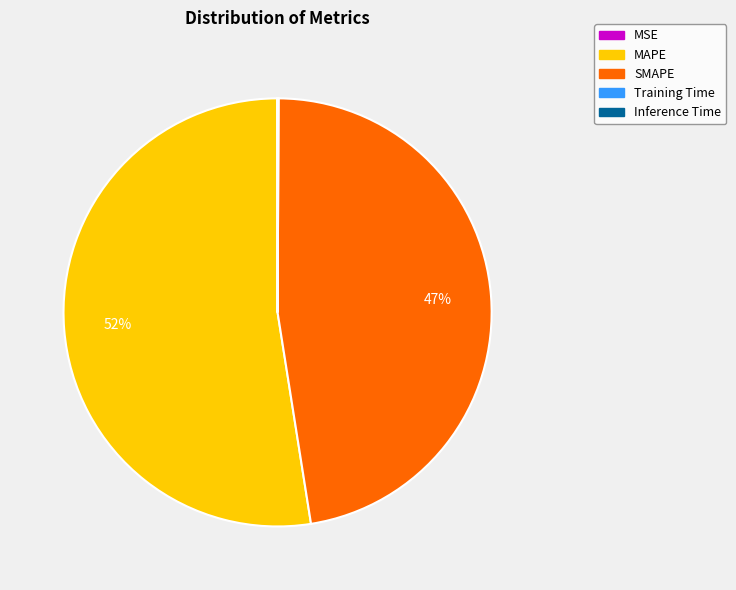

Is it true that SMAPE is 47% of the pie?

True